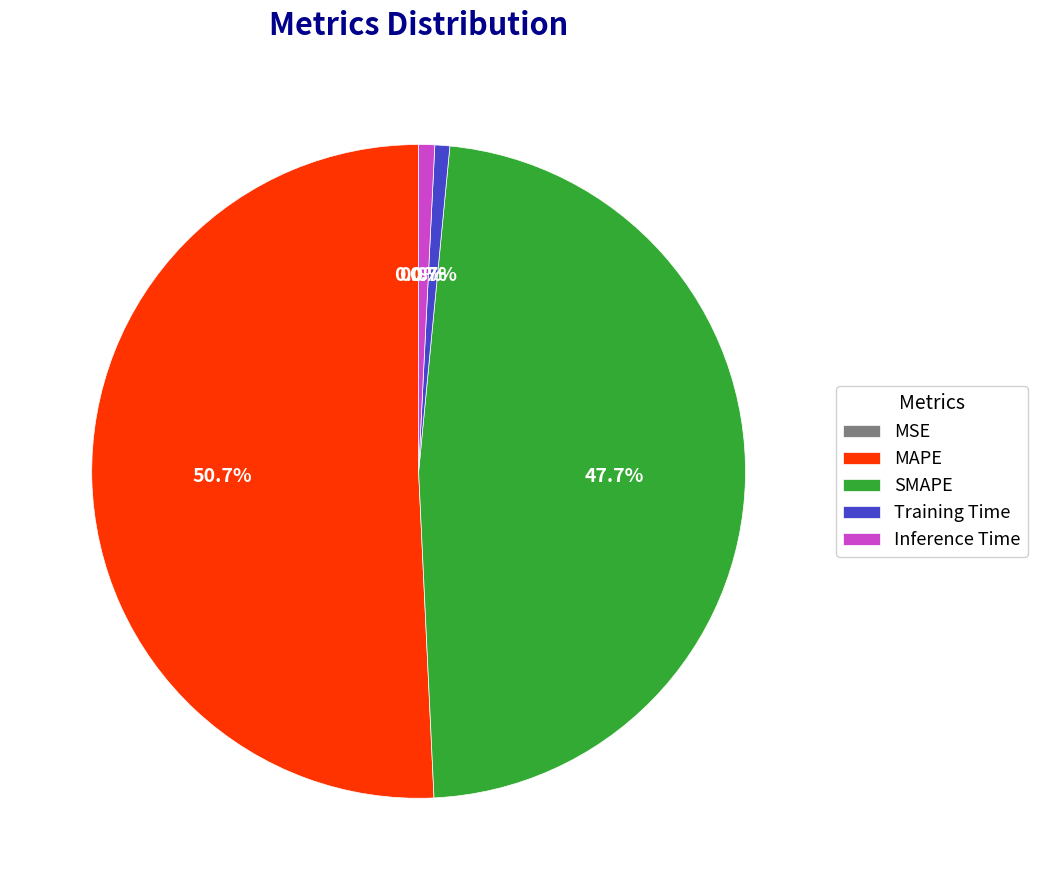

What is the largest slice in the pie chart?

MAPE